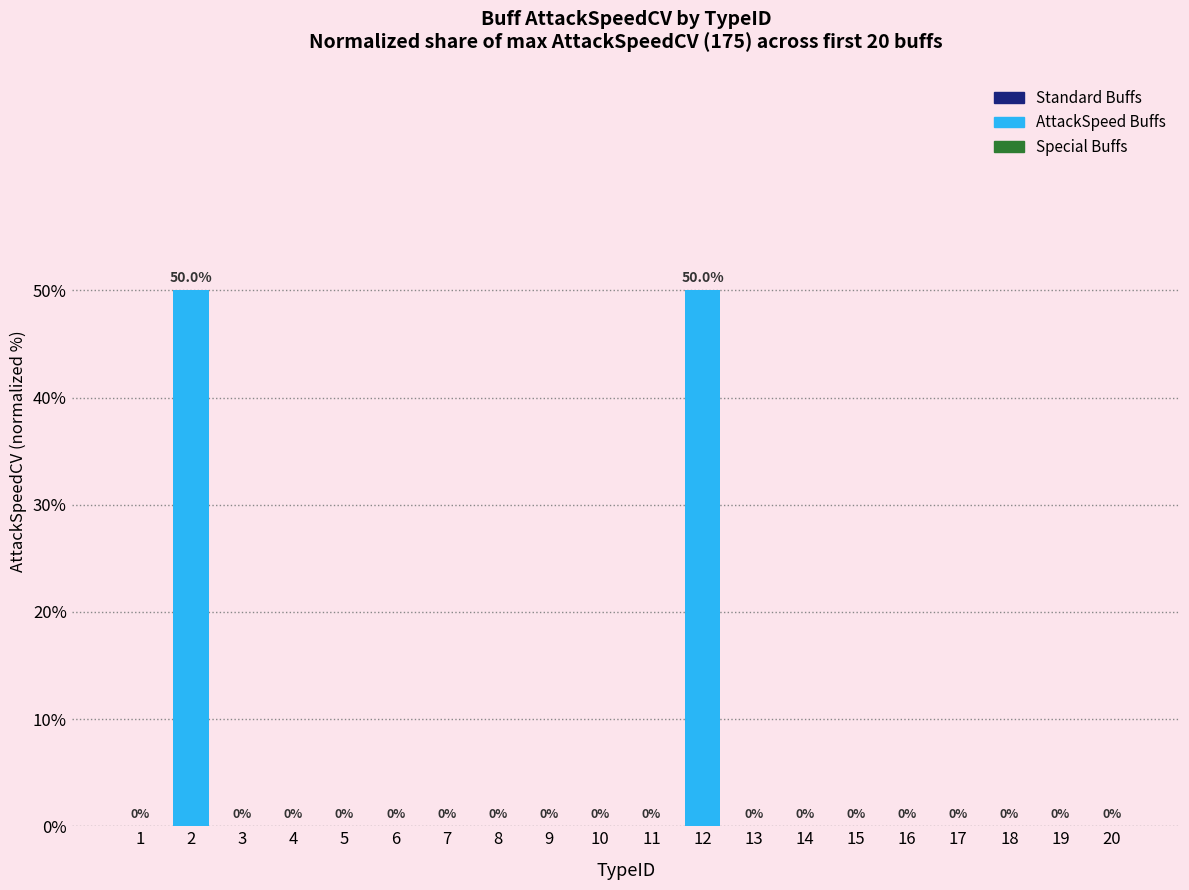

Which has a higher value, 2 or 10?

2